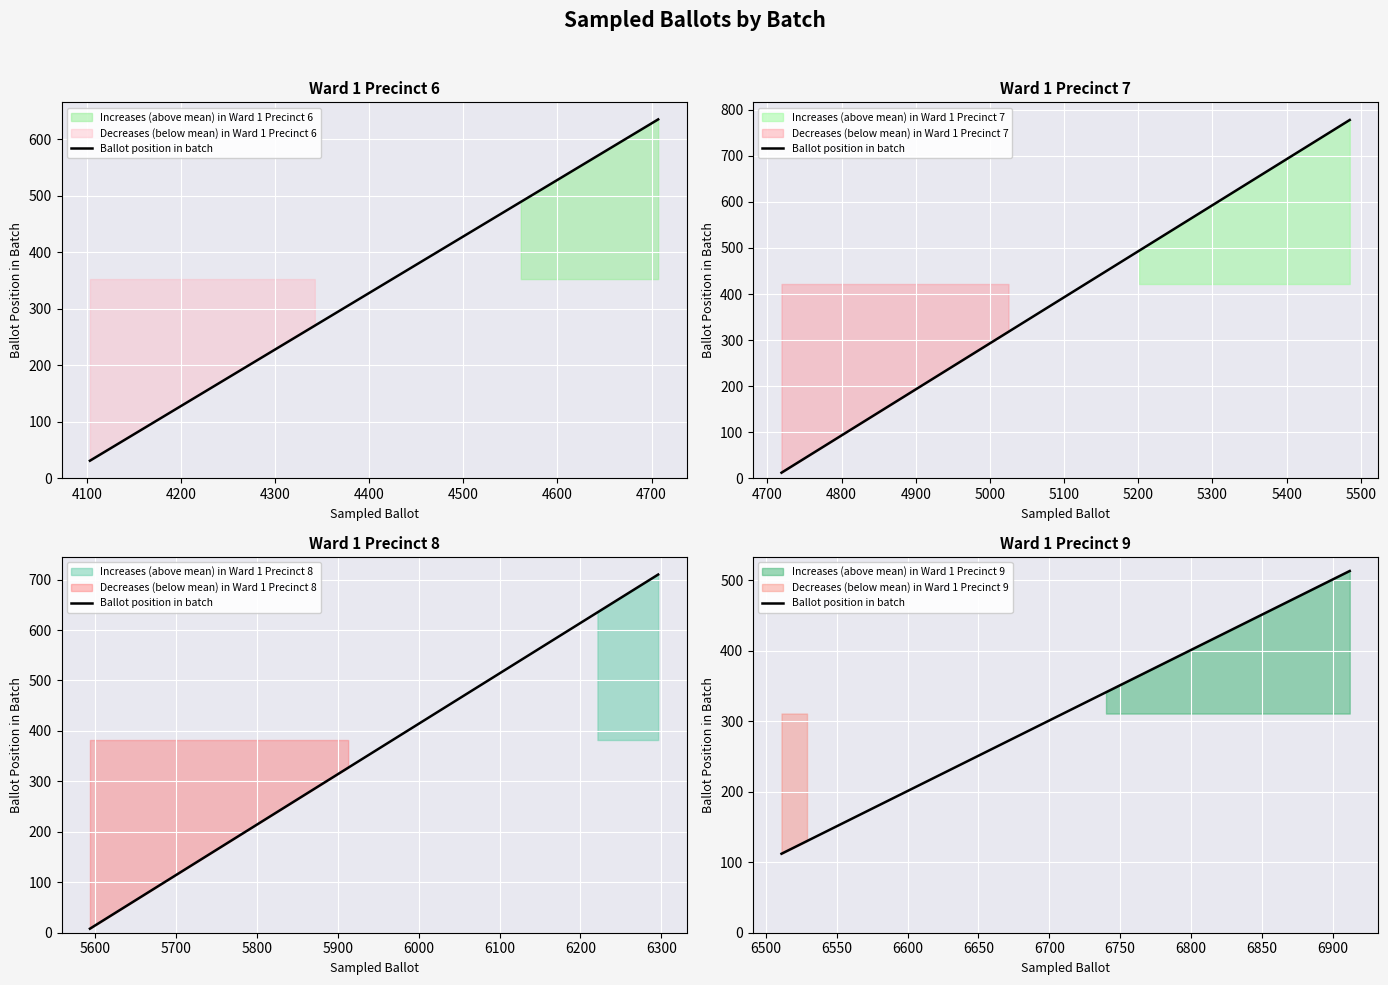

What is the sum of the values at 4300 and 4000?

570